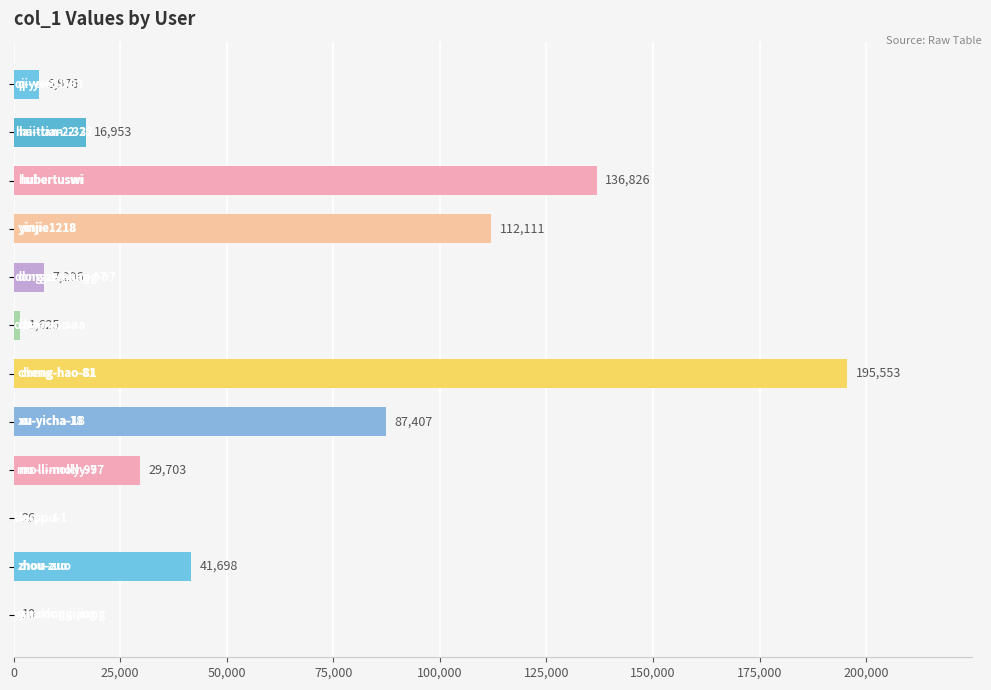

Count the number of categories in the chart.

12